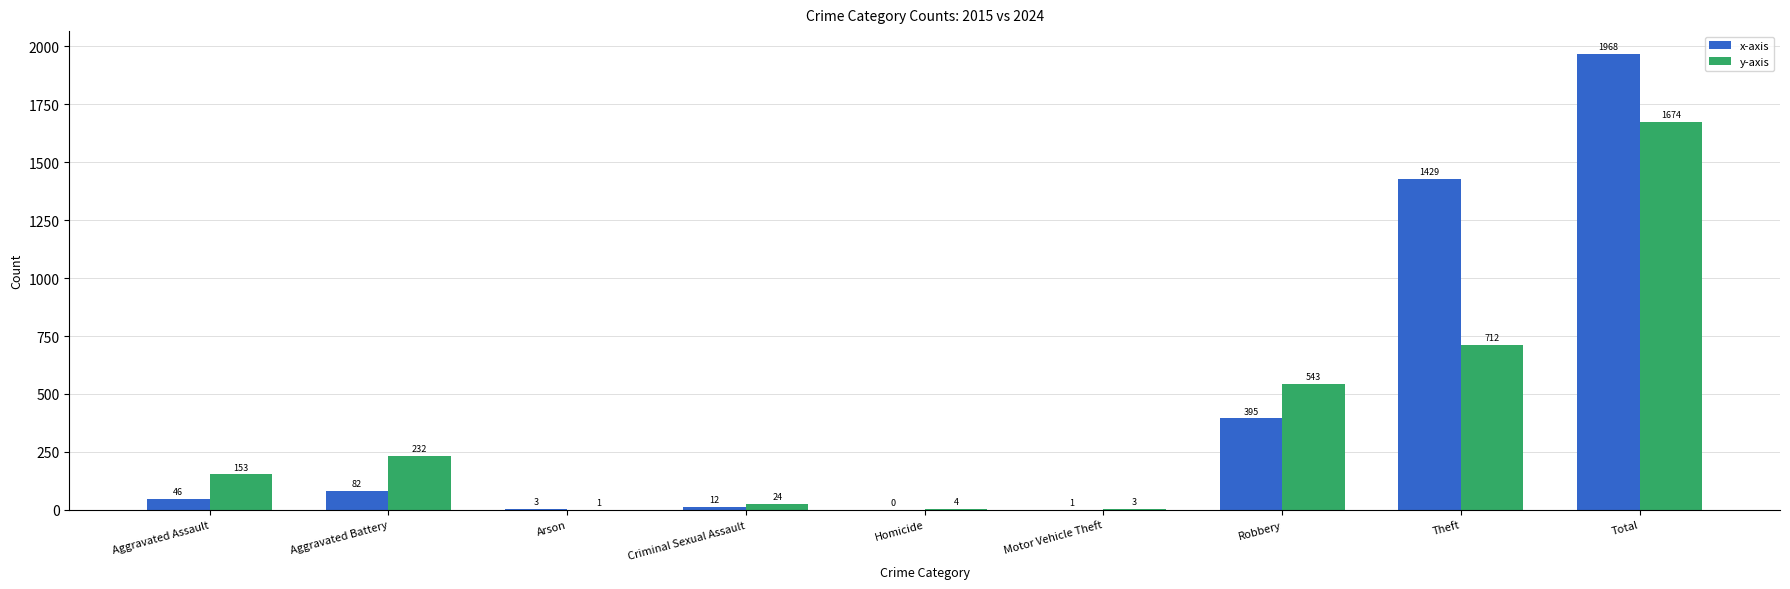

Which series has the largest range (max minus min)?

x-axis